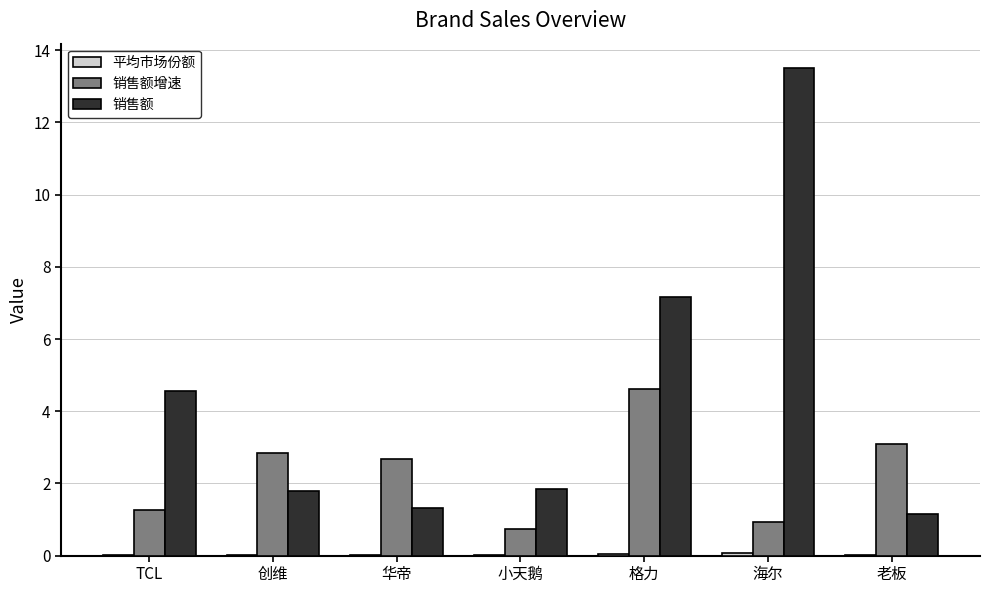

Where is 销售额 nearest to the value 7?

格力